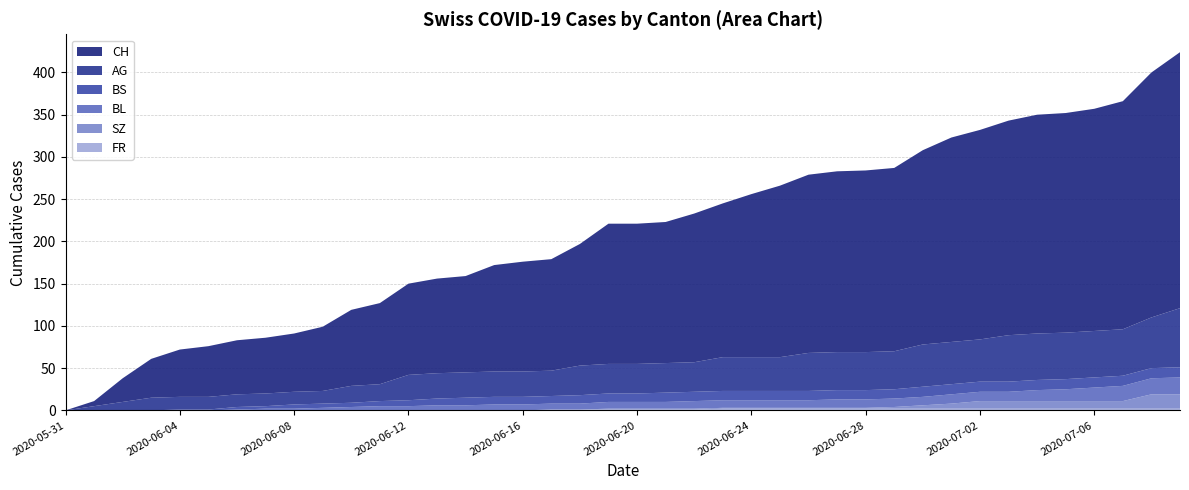

Reading left to right, extract all data points from this chart.

BL: 0	0	0	0	0	0	1	2	2	3	4	5	5	6	6	7	7	7	7	8	8	8	9	9	9	9	9	10	10	10	10	11	11	11	13	14	16	18	19	20
AG: 0	5	10	15	15	15	15	15	15	15	20	20	30	30	30	30	30	30	35	35	35	35	35	40	40	40	45	45	45	45	50	50	50	55	55	55	55	55	60	70
BS: 0	0	0	0	1	1	3	3	5	5	5	6	7	8	9	9	9	9	10	10	10	11	11	11	11	11	11	11	11	11	12	12	12	12	12	12	12	12	12	12
SZ: 0	0	0	0	0	0	0	0	0	0	0	0	0	0	0	0	0	0	0	1	1	1	1	1	1	1	1	1	1	2	4	6	9	9	9	9	9	9	17	17
FR: 0	0	0	0	0	0	0	0	0	0	0	0	0	0	0	0	0	1	1	1	1	1	1	2	2	2	2	2	2	2	2	2	2	2	2	2	2	2	2	2
CH: 0	6	28	46	56	60	64	66	69	76	90	96	108	112	114	126	130	132	144	166	166	167	176	182	193	203	211	214	215	217	230	242	248	254	259	260	263	270	290	303